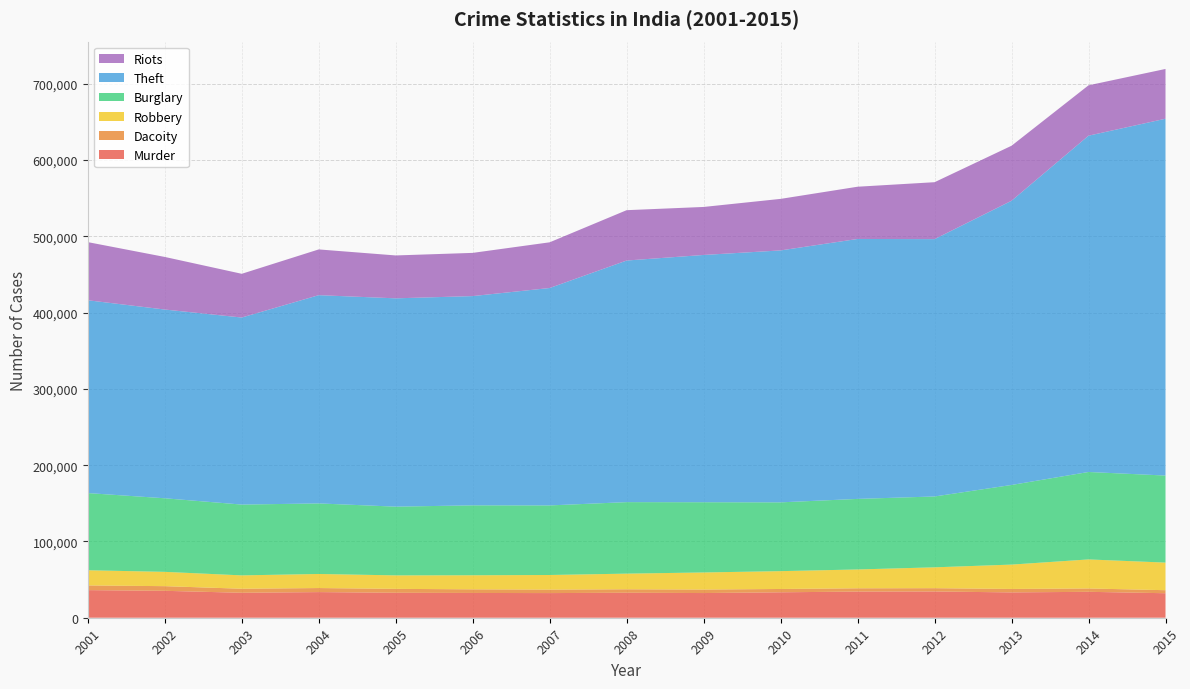

Reading left to right, transcribe all the data shown in this chart.

Murder: 36202	35290	32716	33608	32719	32481	32318	32766	32369	33335	34305	34434	33201	33981	32127
Dacoity: 6154	6101	5303	5311	5141	4747	4579	4530	4586	4358	4285	4314	4539	4395	3972
Robbery: 19901	18764	17512	18458	17673	18456	19136	20522	22409	23393	24700	27343	31927	38071	36188
Burglary: 101182	96461	92827	92490	90108	91666	91218	93742	92070	90179	92504	92892	104401	114646	114123
Theft: 252803	247462	245237	273045	273111	274354	285043	316761	324195	330312	340800	337407	372622	440915	467833
Riots: 76222	68945	57334	59971	56235	56641	59915	66018	62942	67571	68500	74633	72126	66042	65255